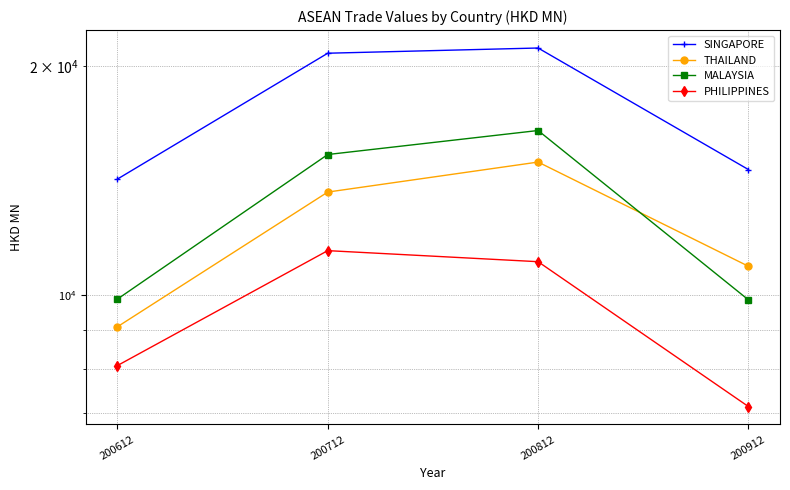

At which category does MALAYSIA reach its first local peak?

200812